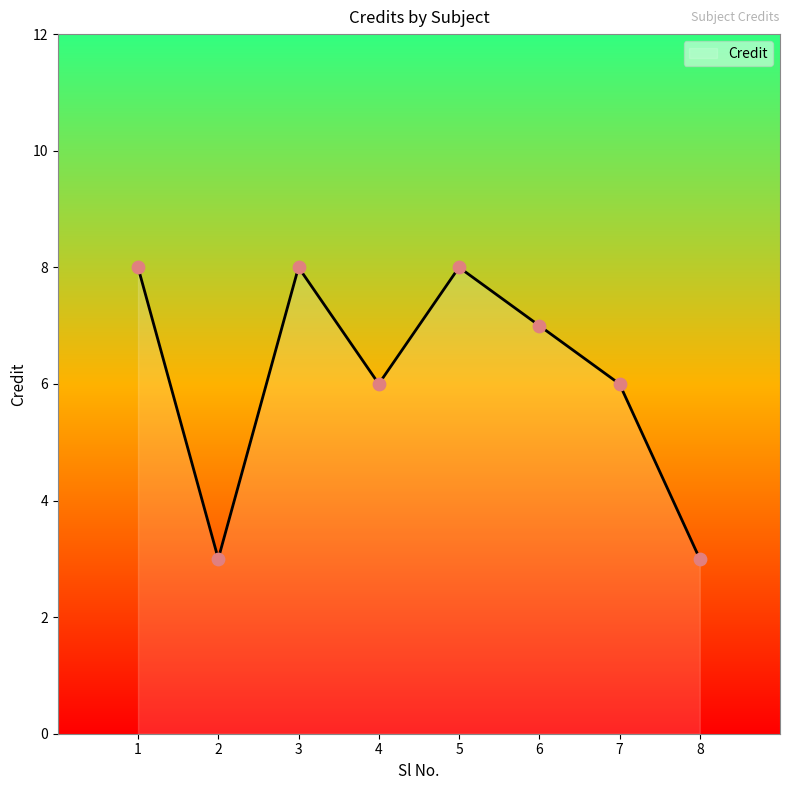

What is the change in value from 6 to 8?

-4